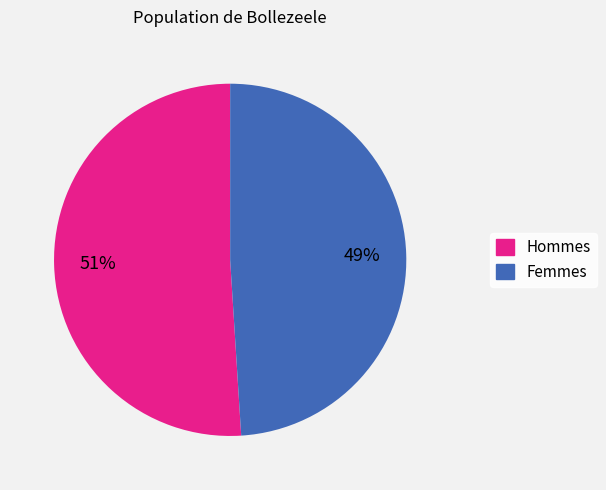

To the nearest percent, what is the average slice percentage?

50%